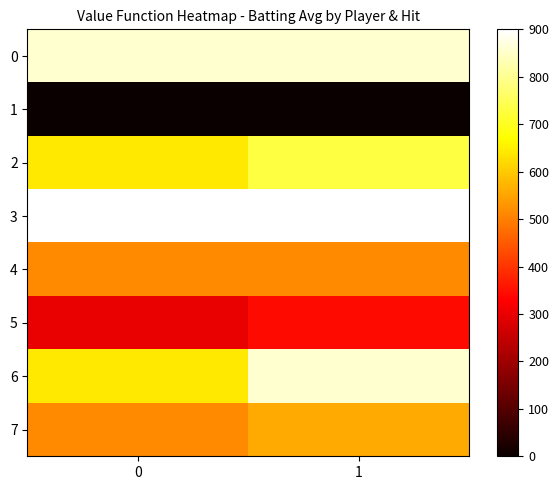

Rank the series at 1 from highest to lowest value.

3, 0, 6, 2, 7, 4, 5, 1